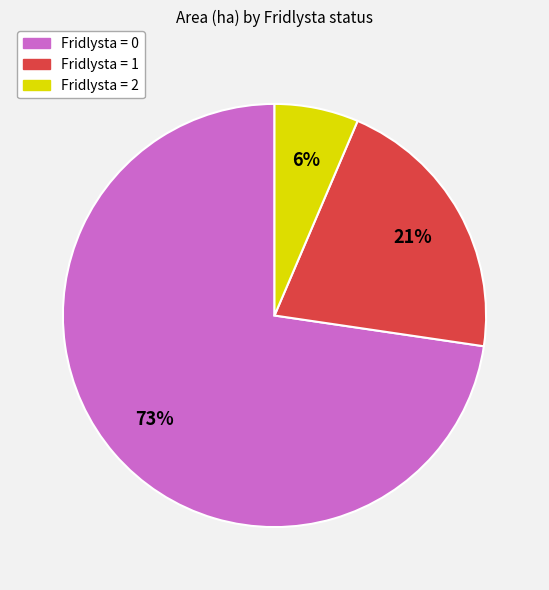

To the nearest percent, what is the average slice percentage?

33%